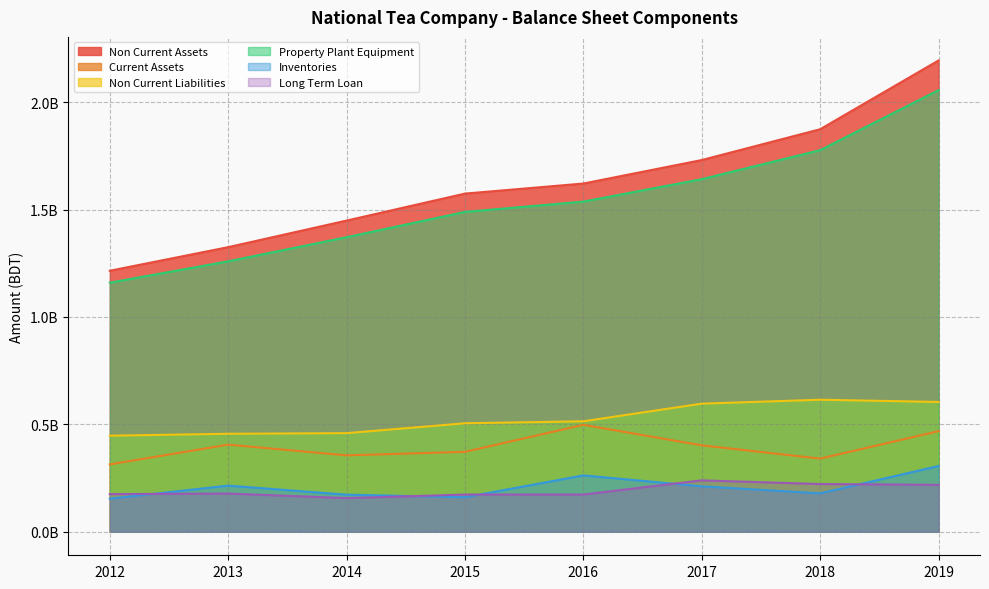

Rank the series at 2019 from lowest to highest value.

Long Term Loan, Inventories, Current Assets, Non Current Liabilities, Property Plant Equipment, Non Current Assets